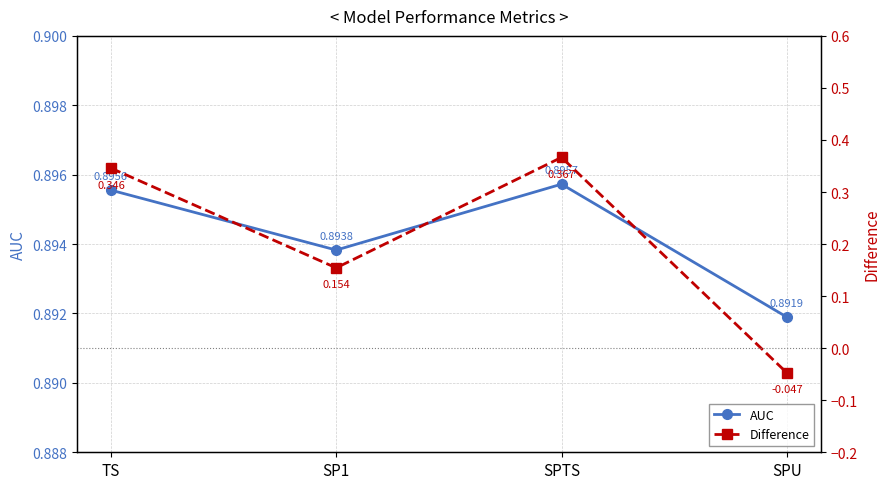

At which label is Difference closest to 0?

SPU